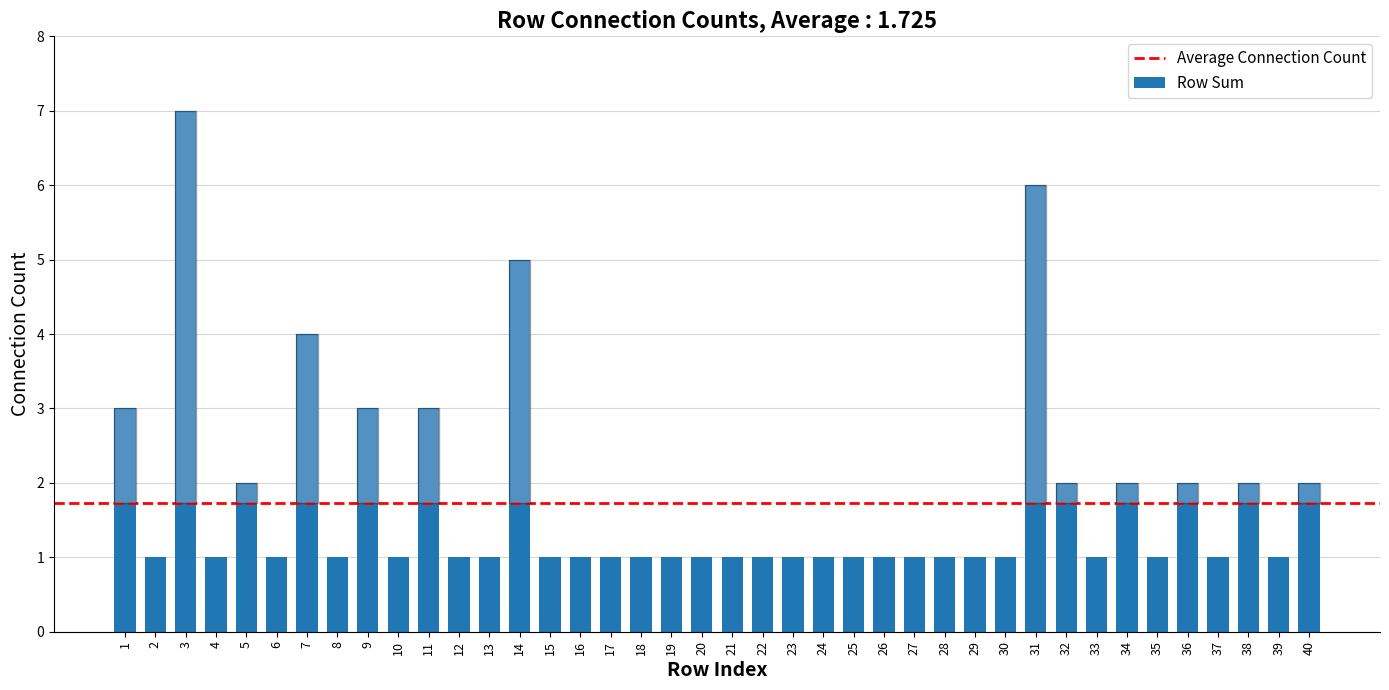

Reading left to right, transcribe all the data shown in this chart.

1=3	2=1	3=7	4=1	5=2	6=1	7=4	8=1	9=3	10=1	11=3	12=1	13=1	14=5	15=1	16=1	17=1	18=1	19=1	20=1	21=1	22=1	23=1	24=1	25=1	26=1	27=1	28=1	29=1	30=1	31=6	32=2	33=1	34=2	35=1	36=2	37=1	38=2	39=1	40=2